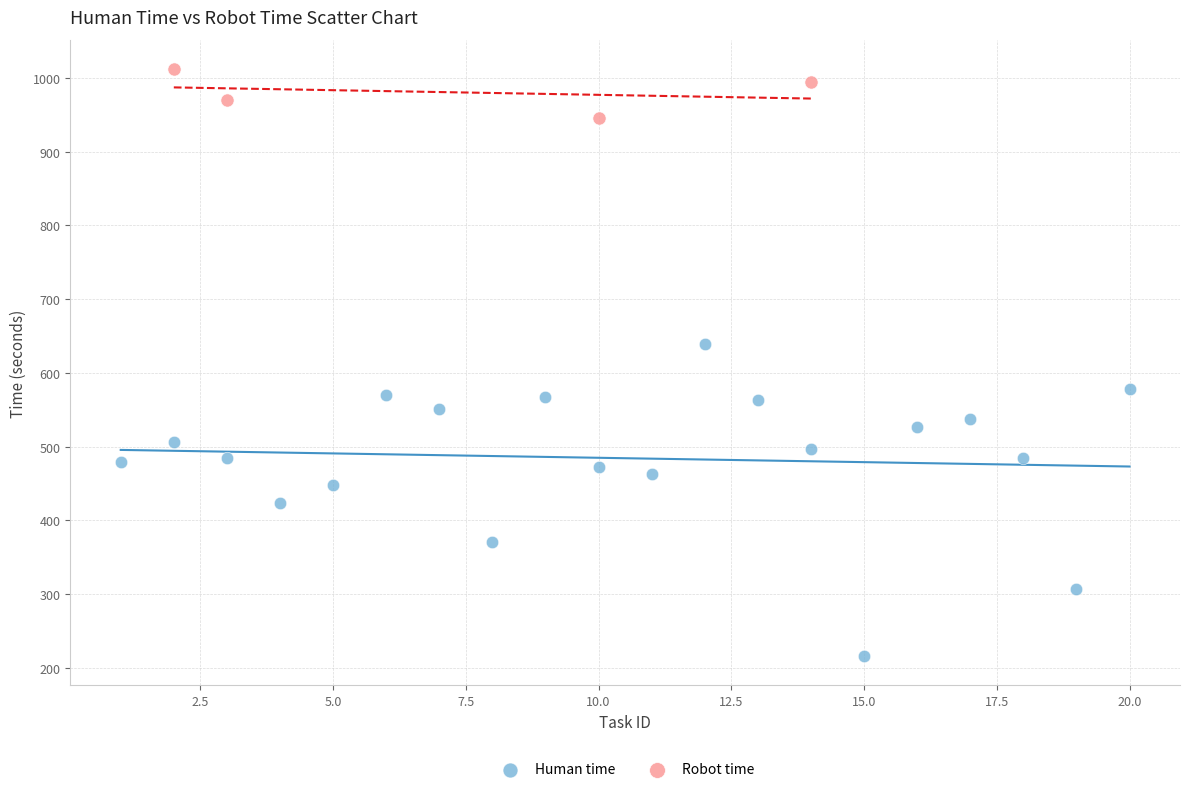

Which series reaches the maximum Y coordinate?

Robot time